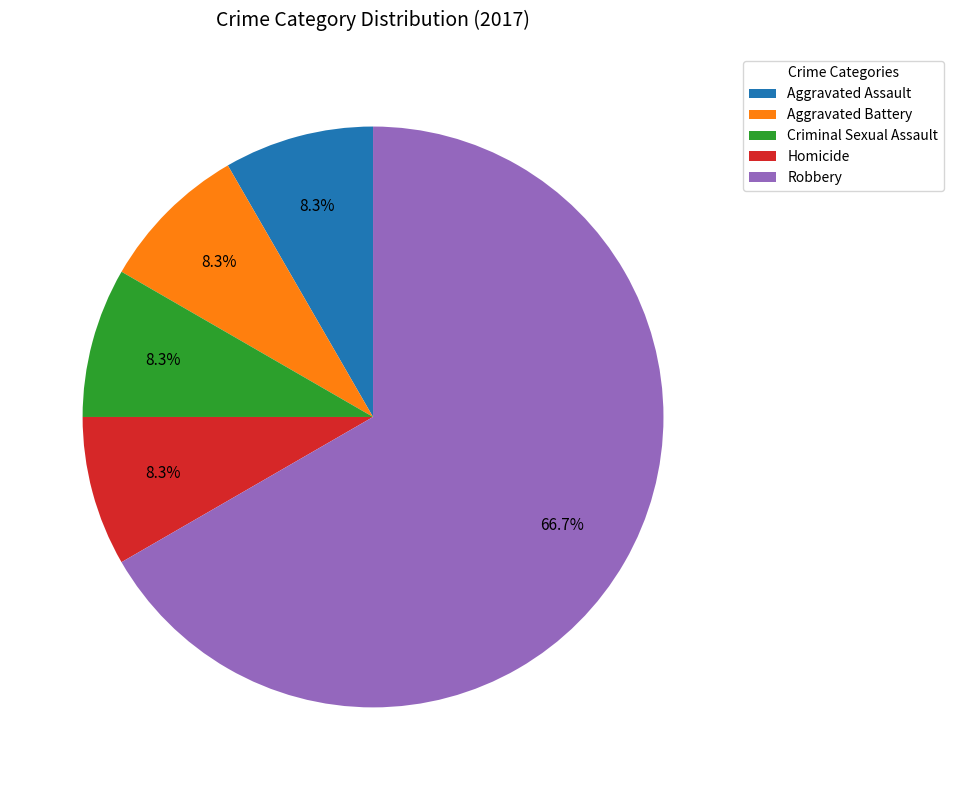

Which slice is the largest?

Robbery